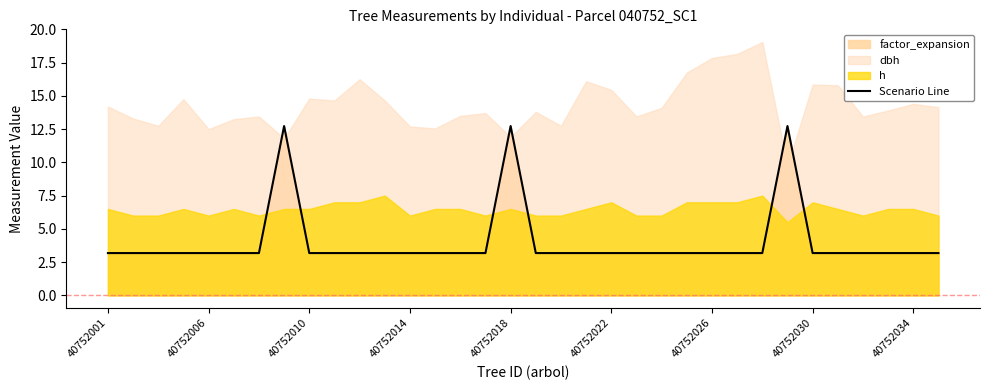

How many lines are shown in the chart?

1